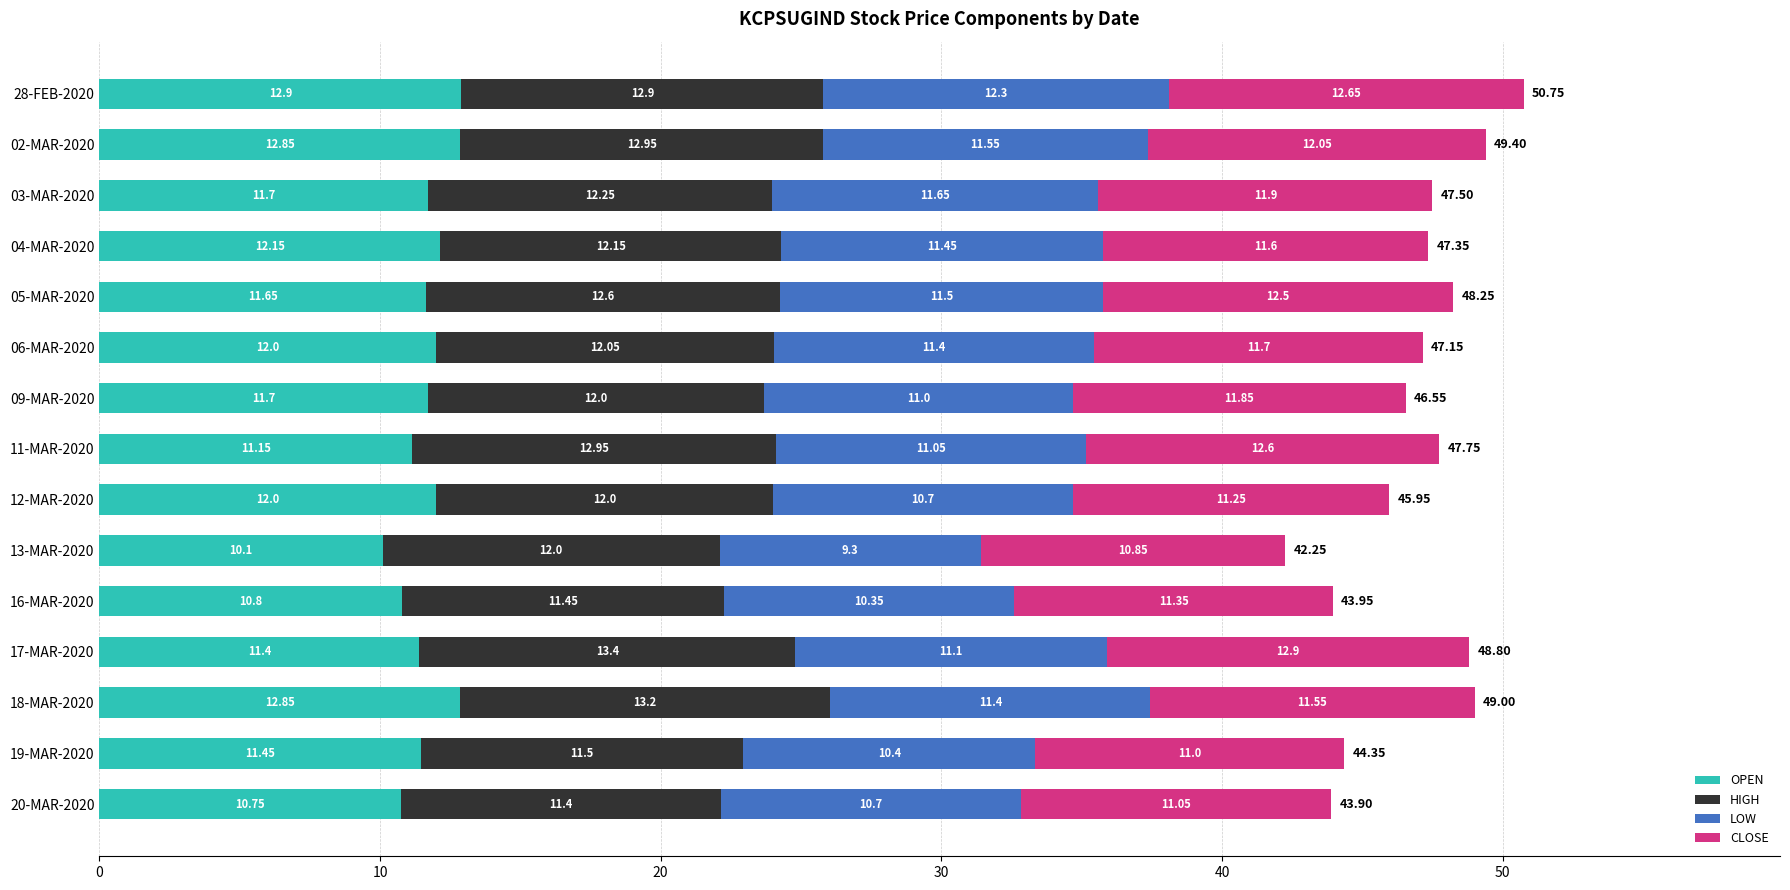

What is the total value across all series at 28-FEB-2020?

50.8